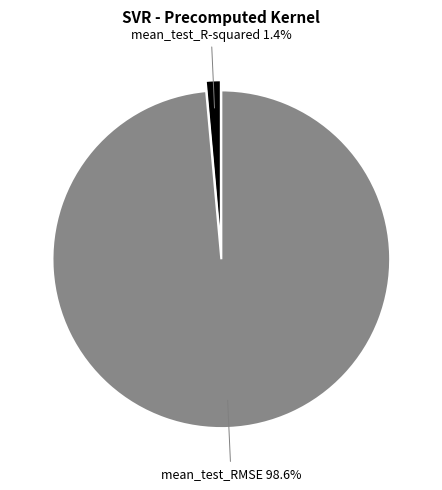

What is the majority slice?

mean_test_RMSE